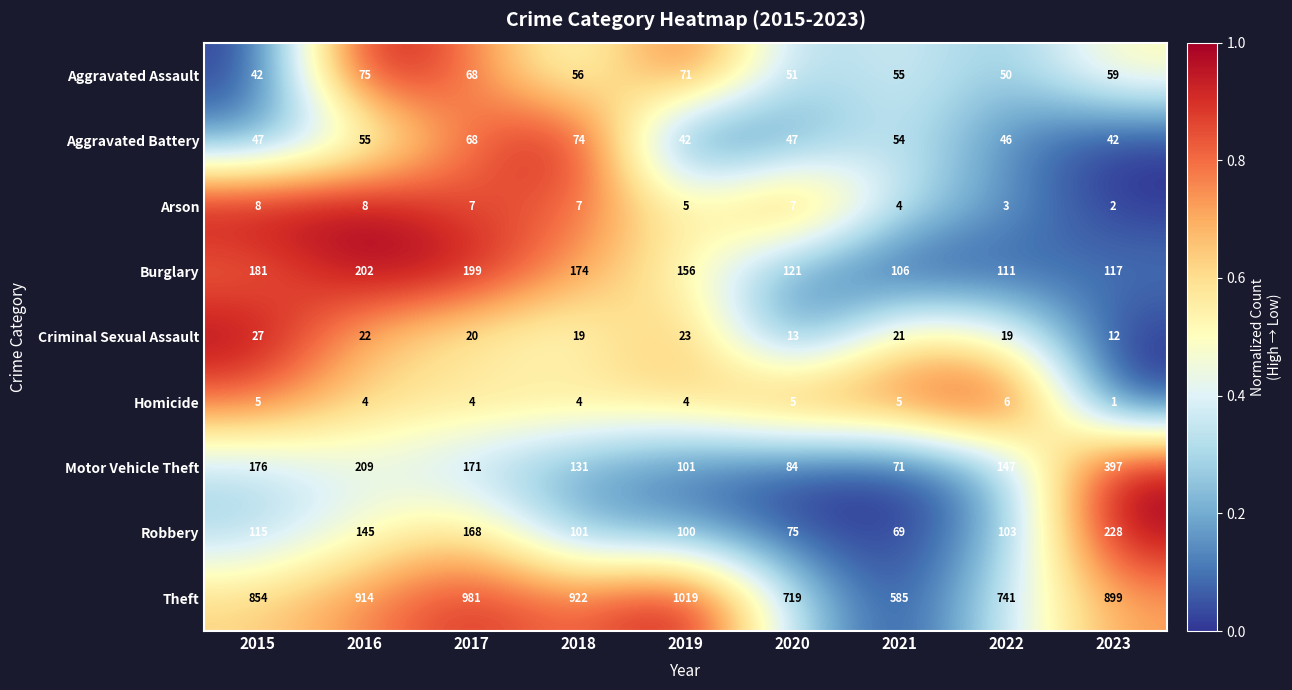

At which label is Burglary closest to 154?

2019